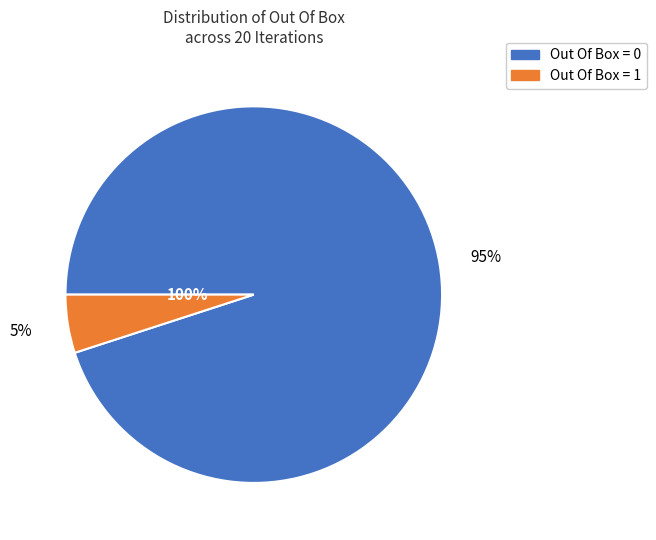

Rank the categories by value from lowest to highest.

Out Of Box = 1, Out Of Box = 0